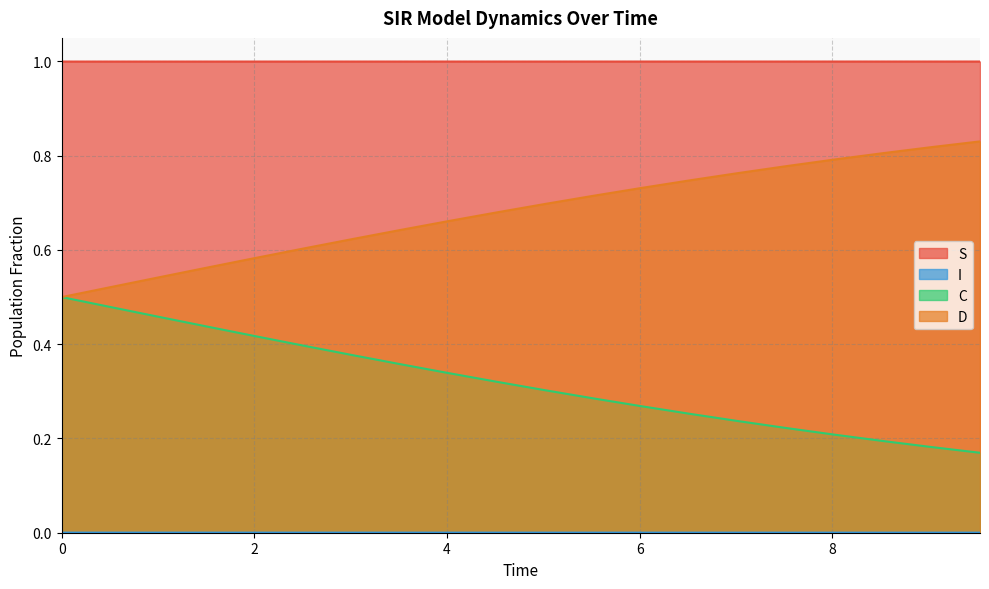

Which category has the lowest value in the C series?

9.531772575250836